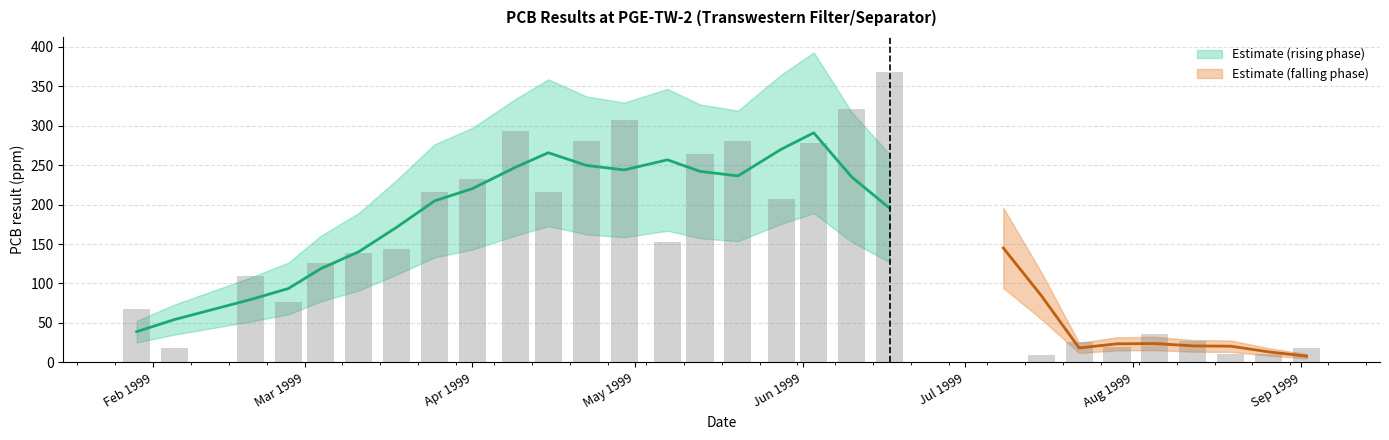

List the labels in order of value, largest first.

1999-06-17, 1999-06-10, 1999-04-29, 1999-04-09, 1999-04-22, 1999-05-20, 1999-06-03, 1999-05-13, 1999-04-01, 1999-03-25, 1999-04-15, 1999-05-28, 1999-05-07, 1999-03-18, 1999-03-11, 1999-03-04, 1999-02-19, 1999-02-26, 1999-01-29, 1999-08-05, 1999-08-12, 1999-07-22, 1999-07-29, 1999-02-05, 1999-09-02, 1999-08-19, 1999-08-26, 1999-07-15, 1999-07-08